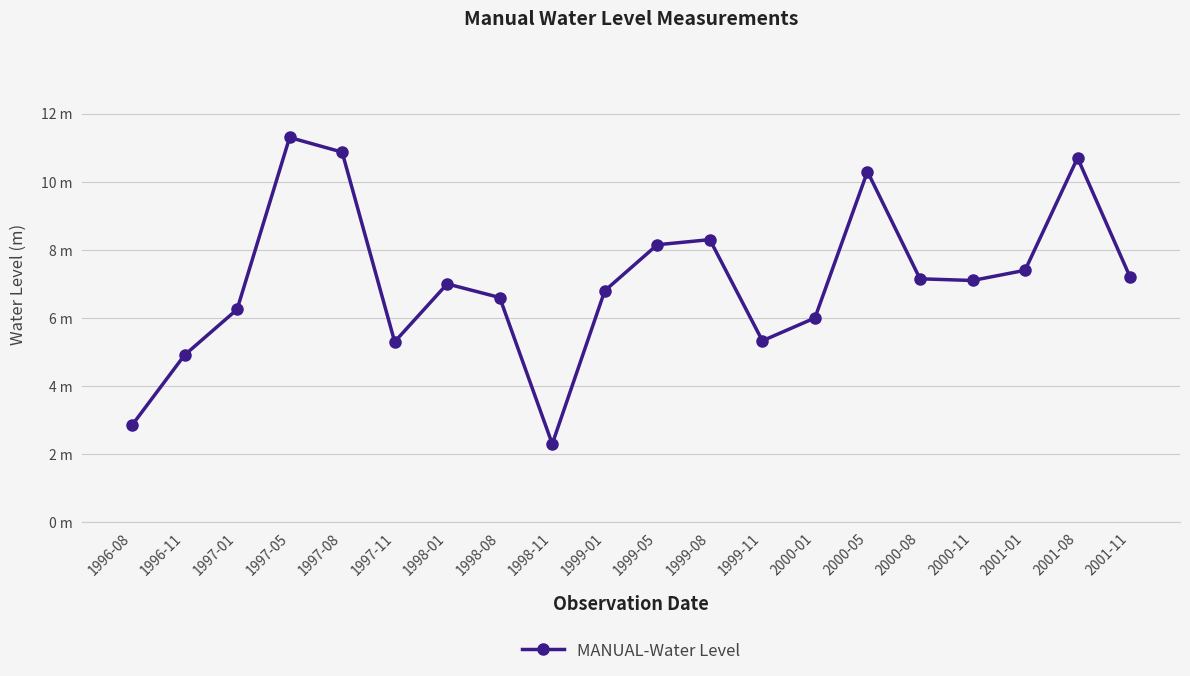

List the labels in order of value, largest first.

1997-05, 1997-08, 2001-08, 2000-05, 1999-08, 1999-05, 2001-01, 2001-11, 2000-08, 2000-11, 1998-01, 1999-01, 1998-08, 1997-01, 2000-01, 1999-11, 1997-11, 1996-11, 1996-08, 1998-11